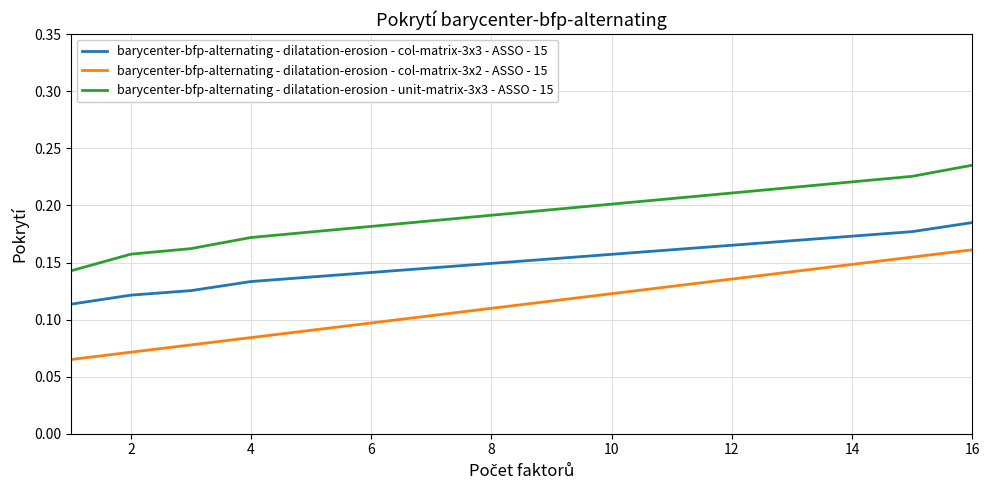

What are all the series names shown in the legend?

barycenter-bfp-alternating - dilatation-erosion - col-matrix-3x3 - ASSO - 15, barycenter-bfp-alternating - dilatation-erosion - col-matrix-3x2 - ASSO - 15, barycenter-bfp-alternating - dilatation-erosion - unit-matrix-3x3 - ASSO - 15